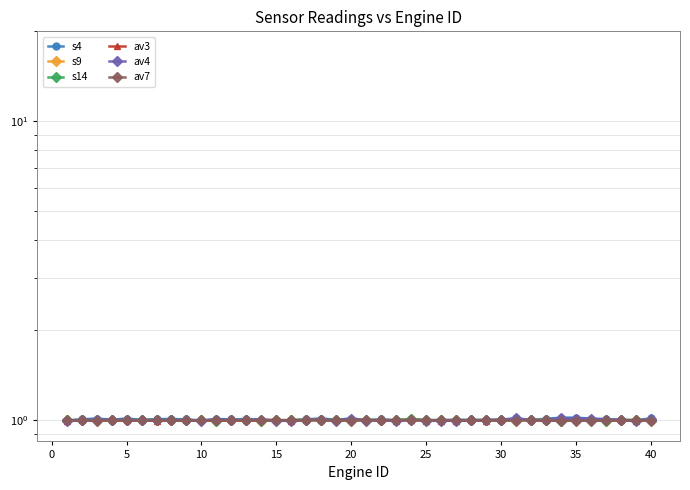

Reading right to left, what are all the values shown in this chart?

s4: 1.0	1.0	1.0	1.0	1.0	1.0	1.0	1.0	1.0	1.0	1.0	1.0	1.0	1.0	1.0	1.0	1.0	1.0	1.0	1.0	1.0	1.0	1.0	1.0	1.0	1.0	1.0	1.0	1.0	1.0	1.0	1.0	1.0	1.0	1.0	1.0	1.0	1.0	1.0	1.0
s9: 1.0	1.0	1.0	1.0	1.0	1.0	1.0	1.0	1.0	1.0	1.0	1.0	1.0	1.0	1.0	1.0	1.0	1.0	1.0	1.0	1.0	1.0	1.0	1.0	1.0	1.0	1.0	1.0	1.0	1.0	1.0	1.0	1.0	1.0	1.0	1.0	1.0	1.0	1.0	1.0
s14: 1.0	1.0	1.0	1.0	1.0	1.0	1.0	1.0	1.0	1.0	1.0	1.0	1.0	1.0	1.0	1.0	1.0	1.0	1.0	1.0	1.0	1.0	1.0	1.0	1.0	1.0	1.0	1.0	1.0	1.0	1.0	1.0	1.0	1.0	1.0	1.0	1.0	1.0	1.0	1.0
av3: 1.0	1.0	1.0	1.0	1.0	1.0	1.0	1.0	1.0	1.0	1.0	1.0	1.0	1.0	1.0	1.0	1.0	1.0	1.0	1.0	1.0	1.0	1.0	1.0	1.0	1.0	1.0	1.0	1.0	1.0	1.0	1.0	1.0	1.0	1.0	1.0	1.0	1.0	1.0	1.0
av4: 1.0	1.0	1.0	1.0	1.0	1.0	1.0	1.0	1.0	1.0	1.0	1.0	1.0	1.0	1.0	1.0	1.0	1.0	1.0	1.0	1.0	1.0	1.0	1.0	1.0	1.0	1.0	1.0	1.0	1.0	1.0	1.0	1.0	1.0	1.0	1.0	1.0	1.0	1.0	1.0
av7: 1.0	1.0	1.0	1.0	1.0	1.0	1.0	1.0	1.0	1.0	1.0	1.0	1.0	1.0	1.0	1.0	1.0	1.0	1.0	1.0	1.0	1.0	1.0	1.0	1.0	1.0	1.0	1.0	1.0	1.0	1.0	1.0	1.0	1.0	1.0	1.0	1.0	1.0	1.0	1.0